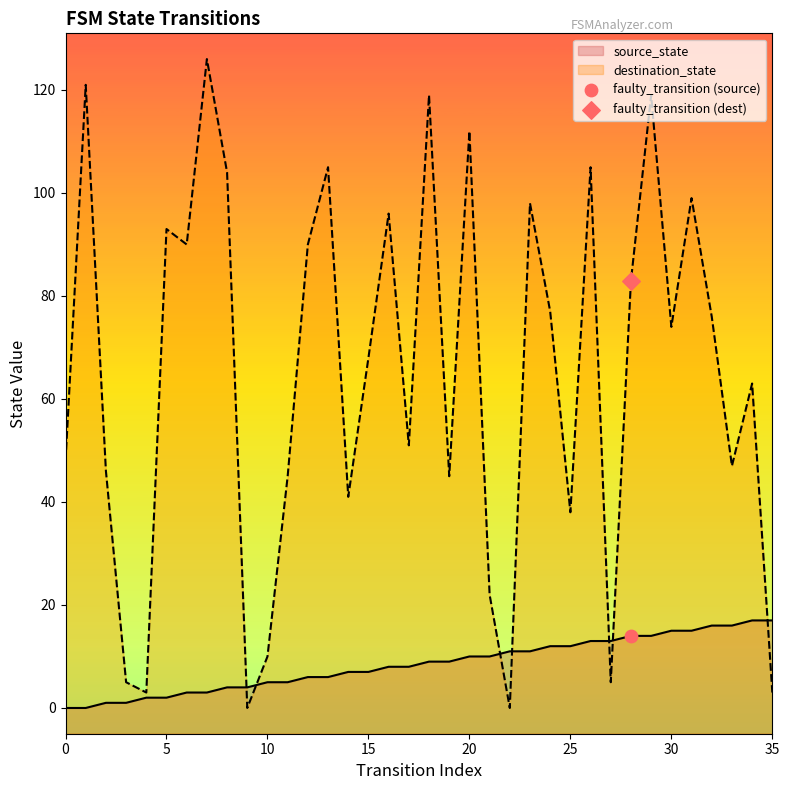

What are all the series names shown in the legend?

source_state, destination_state